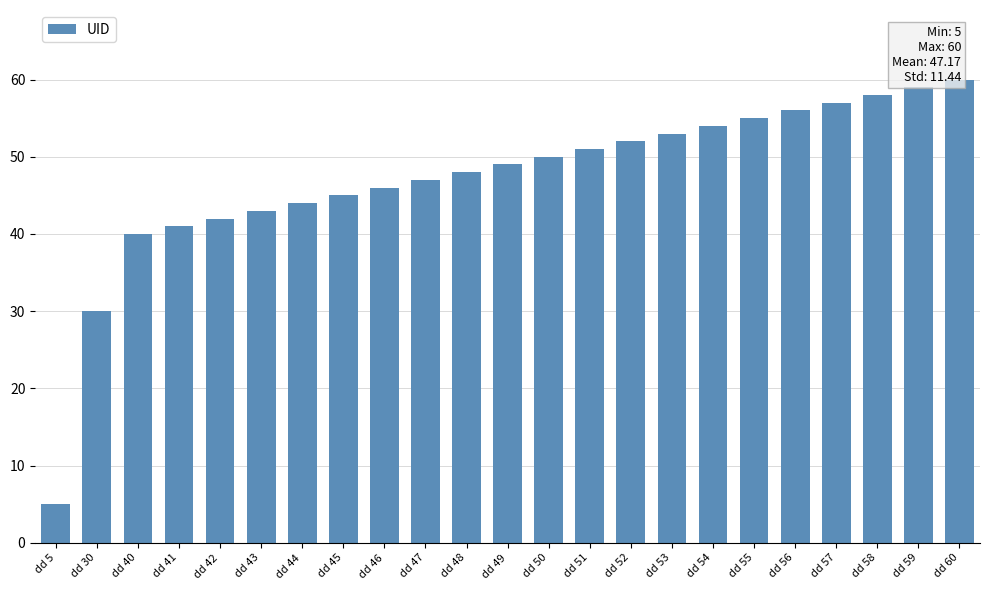

What is the approximate value at dd 30, to the nearest 10?

30